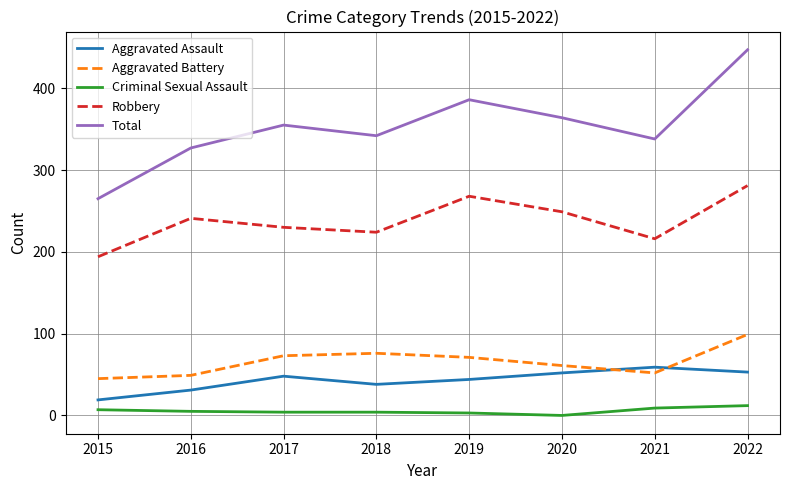

The value of Total at 2021 is 512. True or false?

False